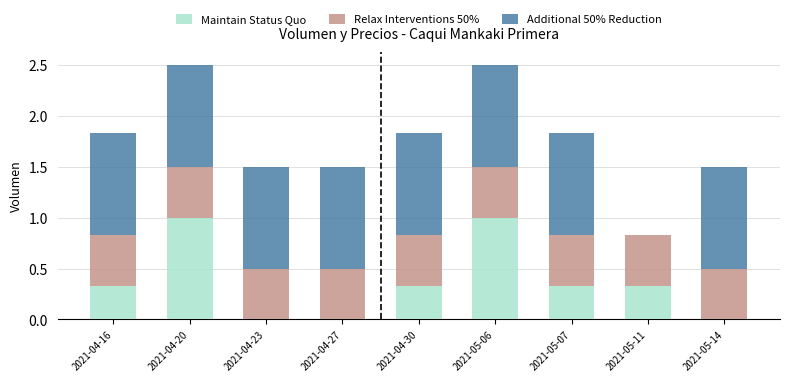

What is the total value across all series at 2021-04-30?

1.8